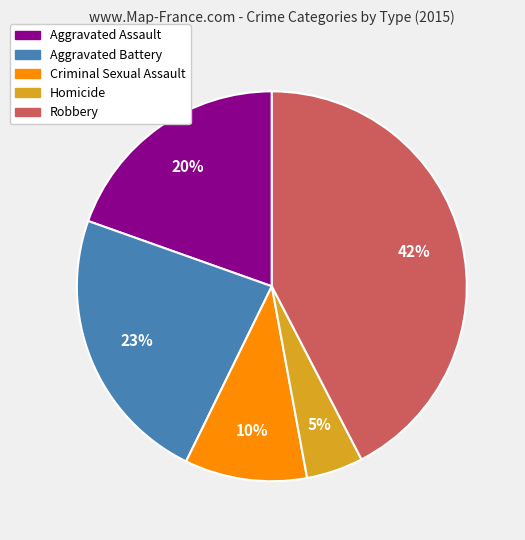

The Robbery slice represents 56% of the pie. True or false?

False